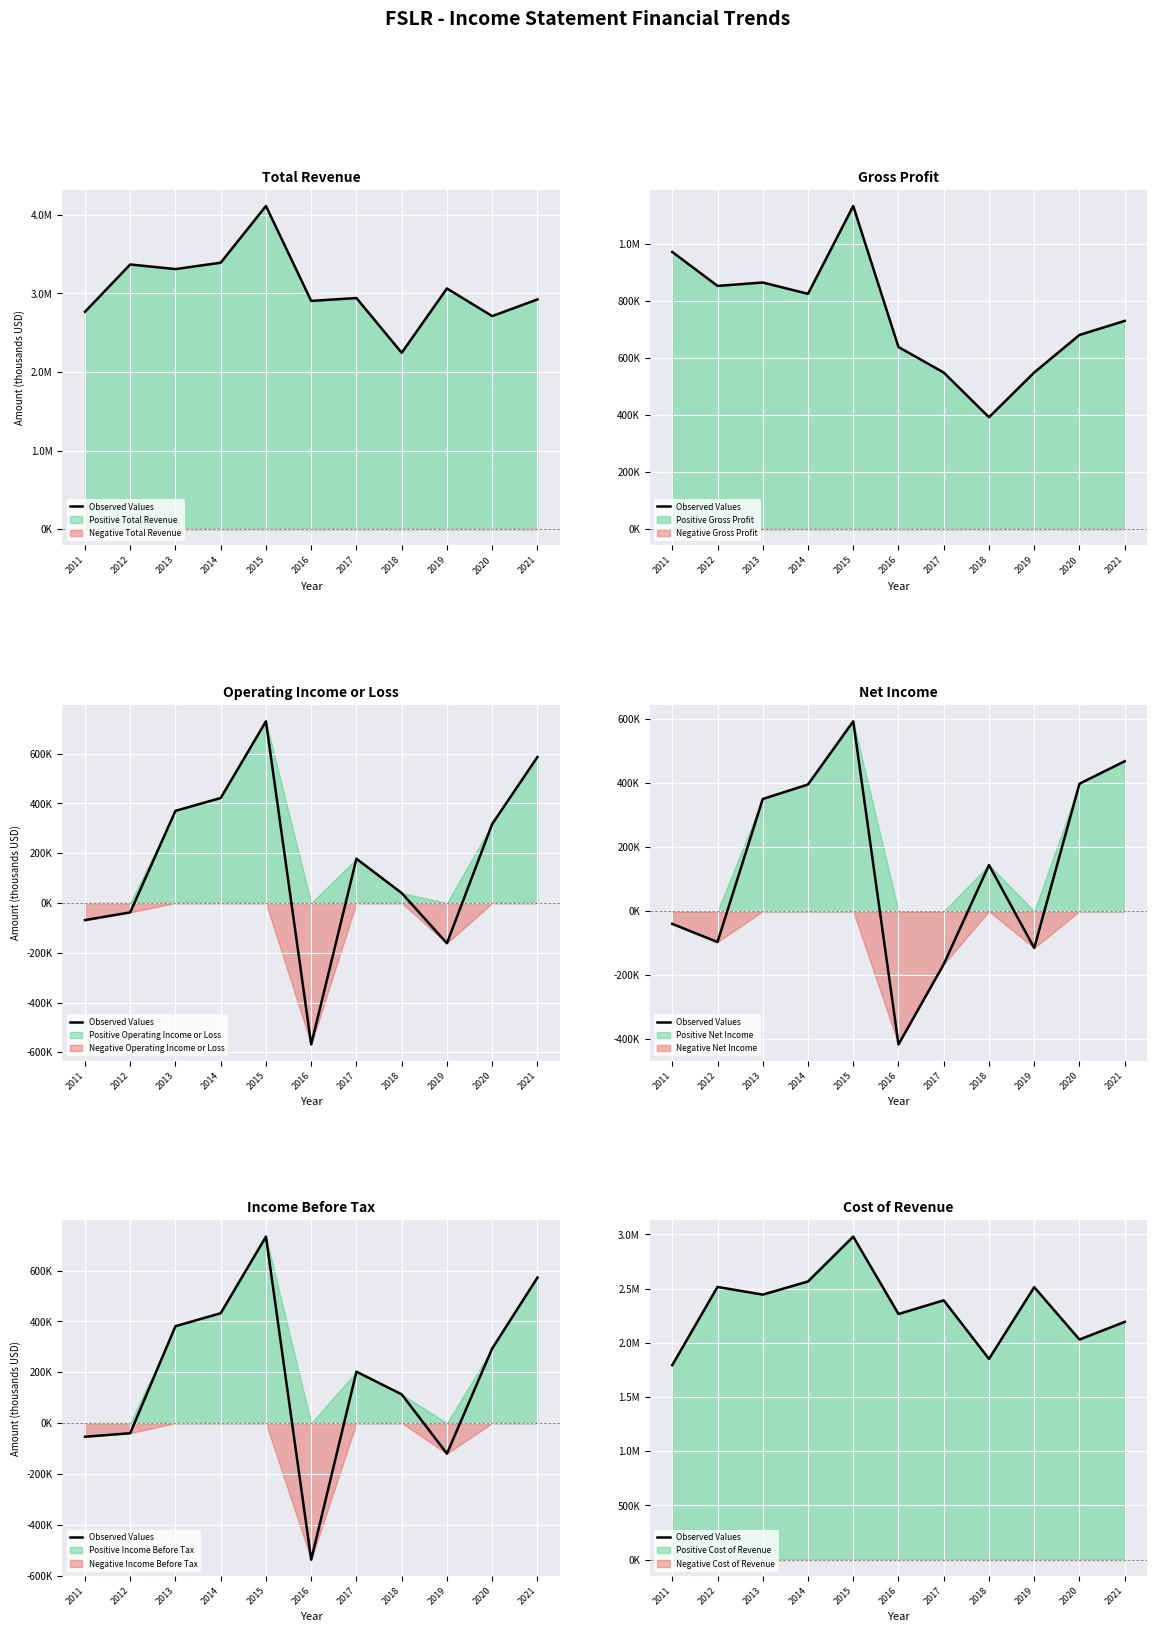

Rank the categories by value from lowest to highest.

2011, 2018, 2020, 2021, 2016, 2017, 2013, 2019, 2012, 2014, 2015